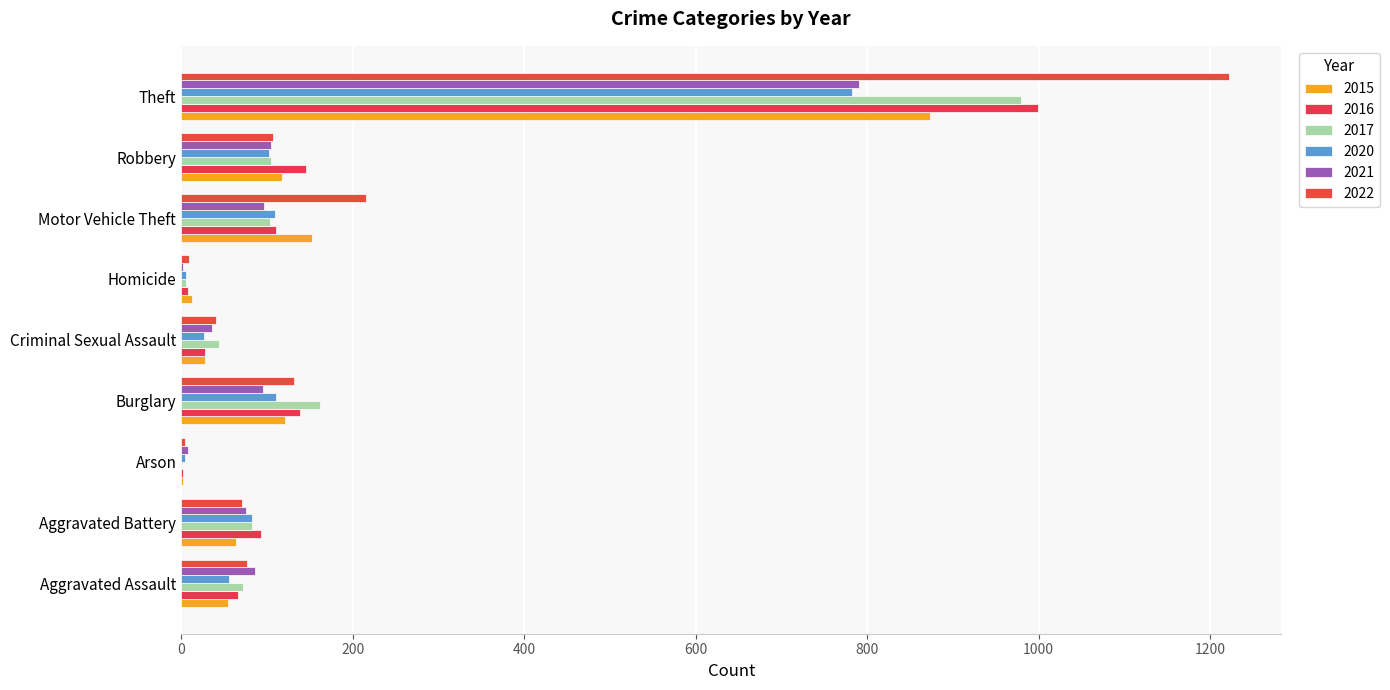

What is the difference between the 2021 values at Robbery and Burglary?

10